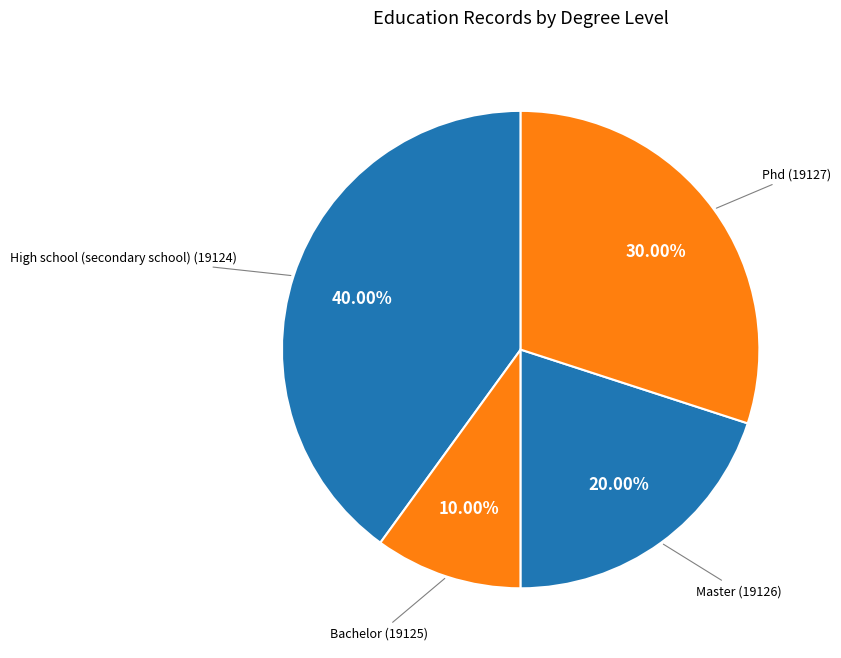

Does Bachelor (19125) represent more than half of the total?

No